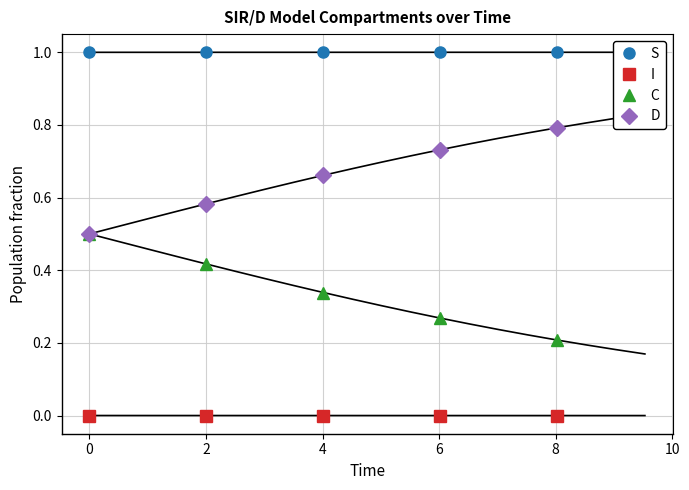

What is the average value of the C series?

0.3